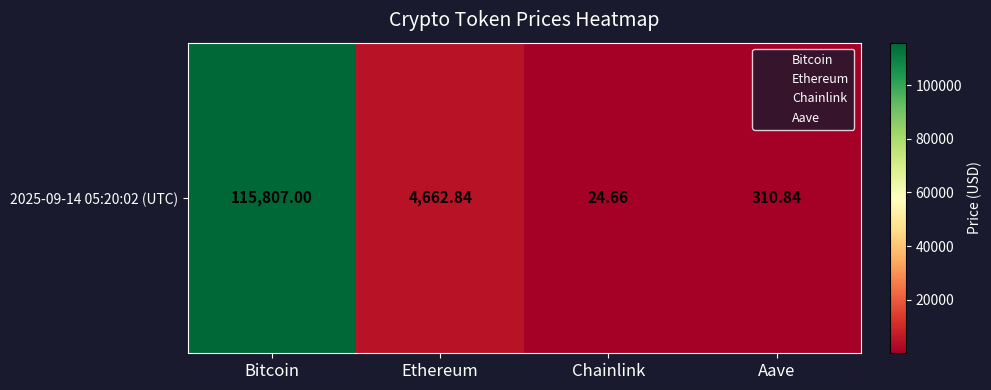

What is the maximum value shown in the chart?

115807.0